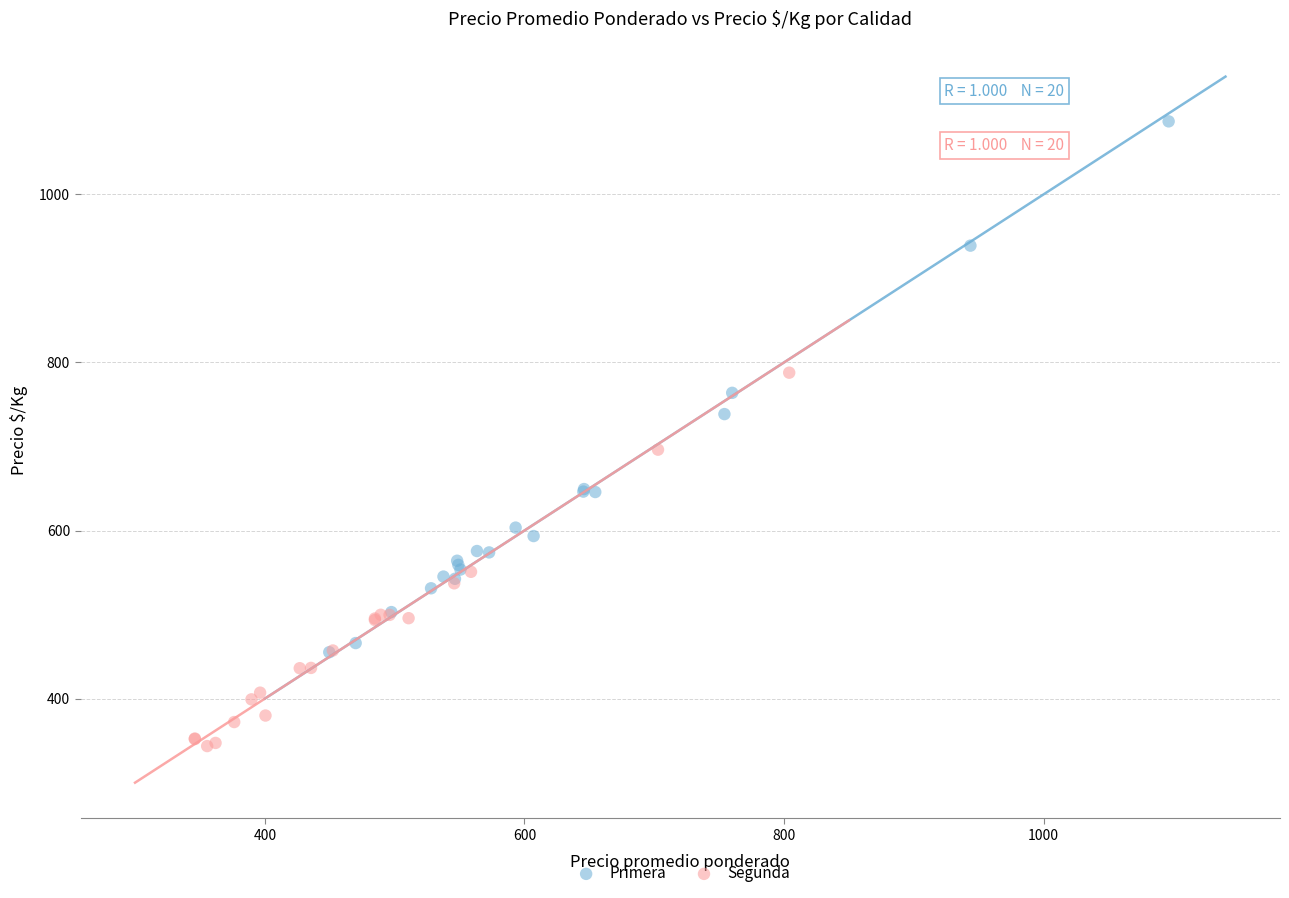

What are all the series names shown in the legend?

Primera, Segunda